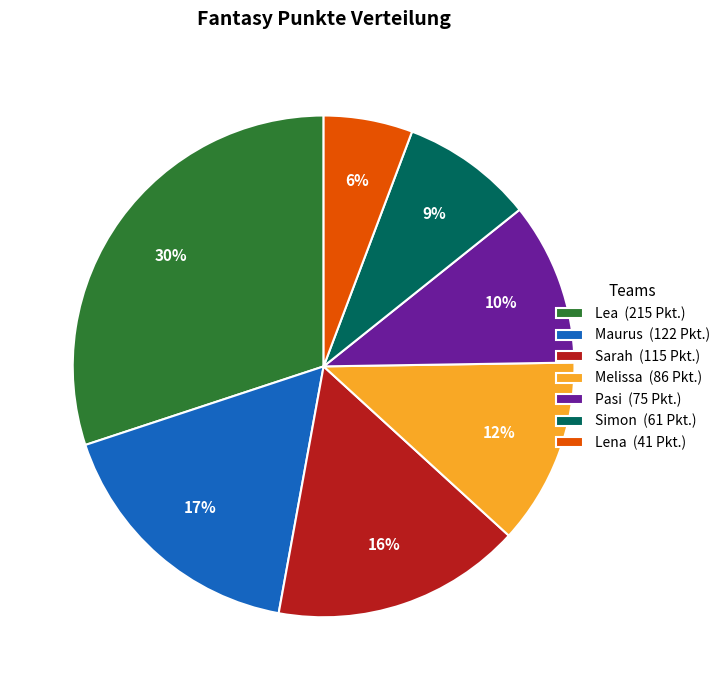

Between Sarah and Lena, which is larger?

Sarah